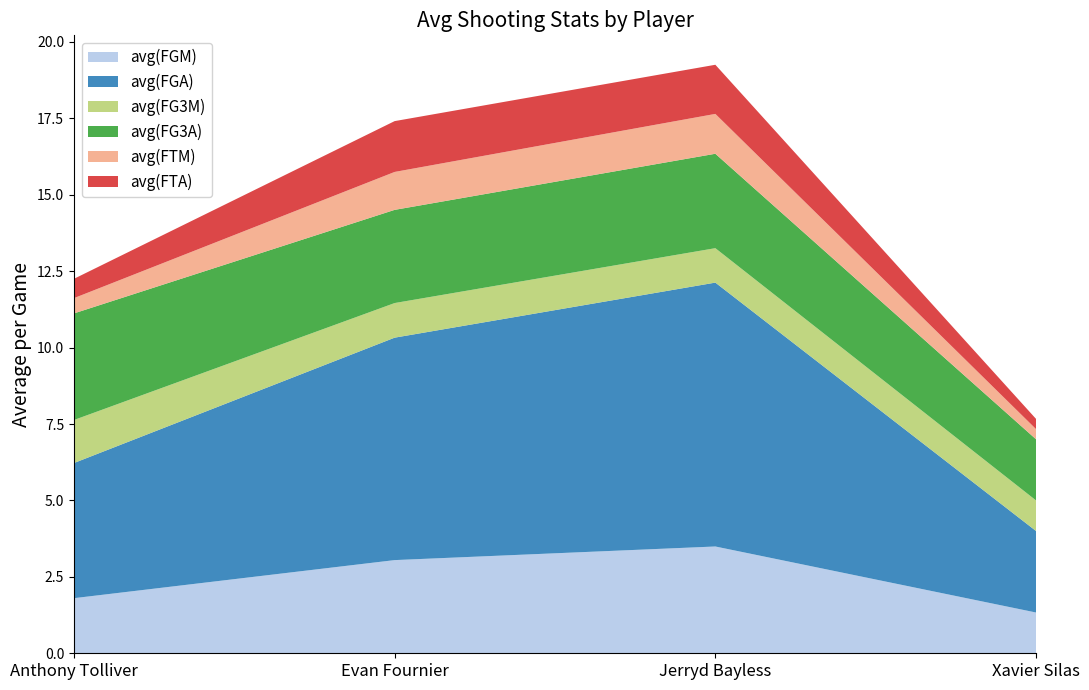

Reading left to right, list all the values displayed in this chart.

avg(FGM): 1.8	3.0	3.5	1.3
avg(FGA): 4.4	7.3	8.6	2.7
avg(FG3M): 1.4	1.1	1.1	1.0
avg(FG3A): 3.5	3.0	3.1	2.0
avg(FTM): 0.5	1.2	1.3	0.3
avg(FTA): 0.6	1.7	1.6	0.3